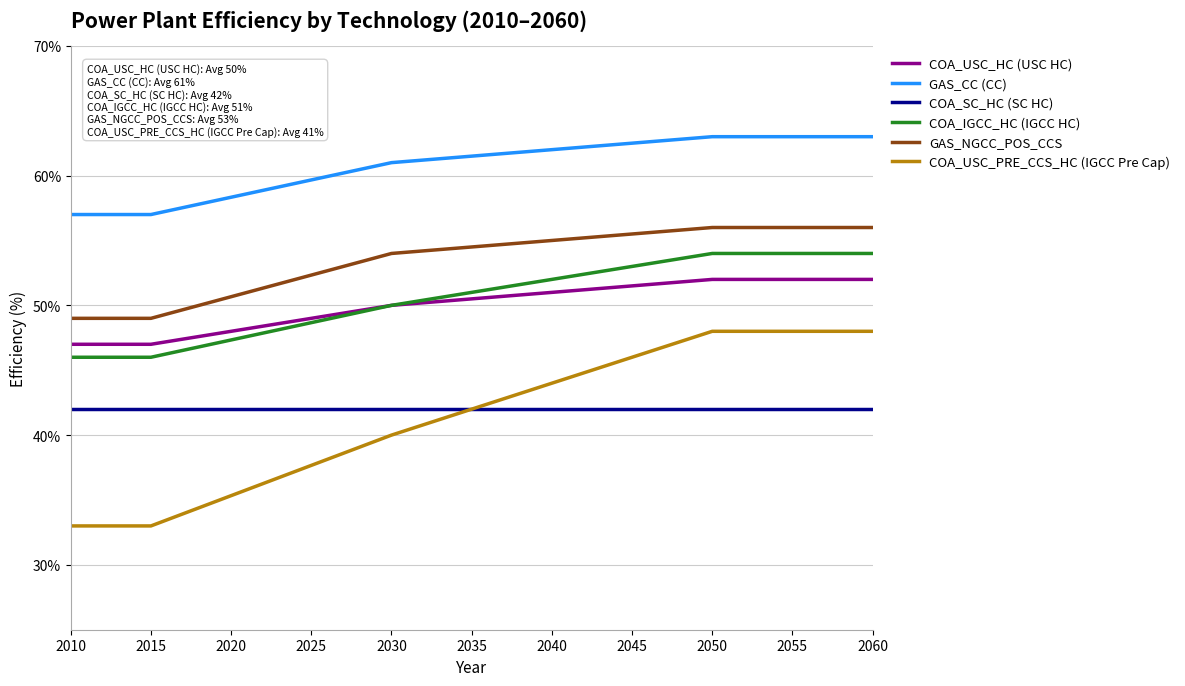

What is the maximum value for COA_USC_PRE_CCS_HC (IGCC Pre Cap)?

48.0